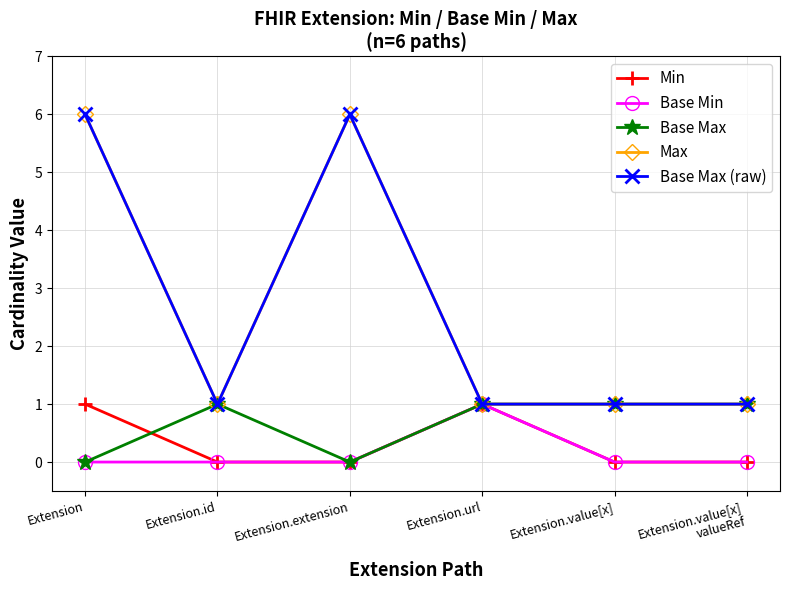

Is the value of Base Min at Extension.value[x] greater than the value of Max at Extension.url?

No